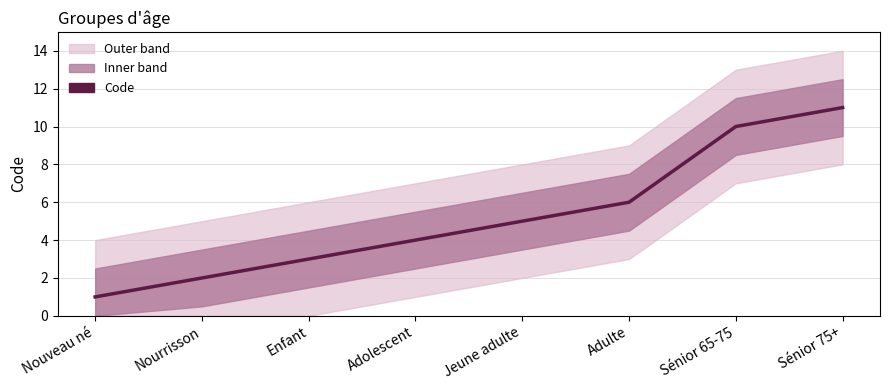

What is the difference between the maximum and minimum values?

10